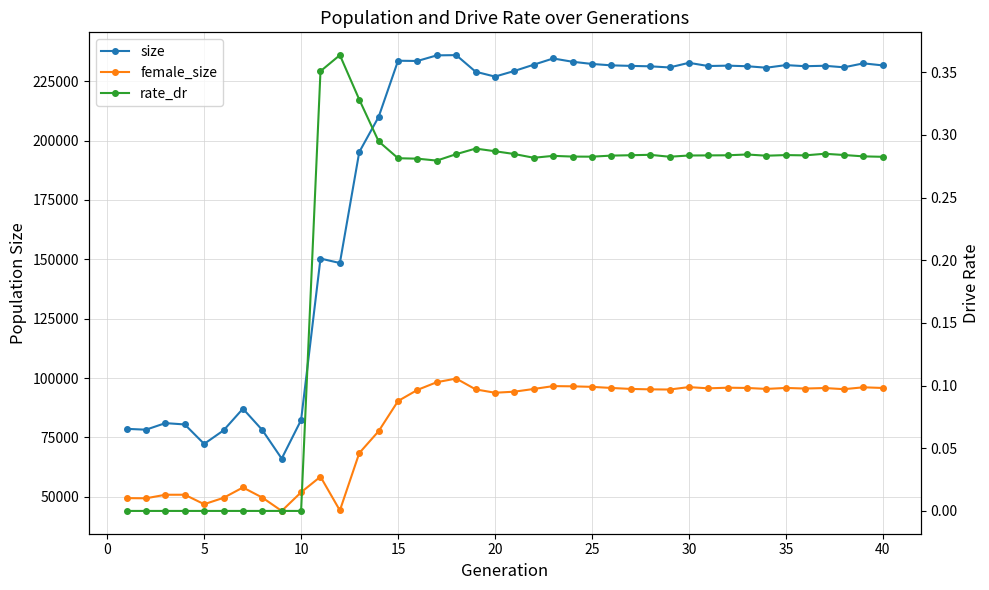

True or false: rate_dr and size cross at least once.

False